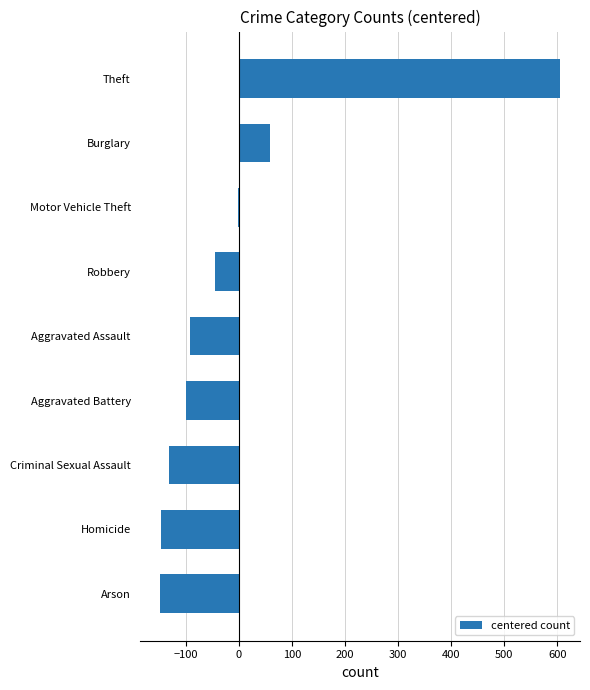

What is the change in value from Aggravated Battery to Theft?

+704.8